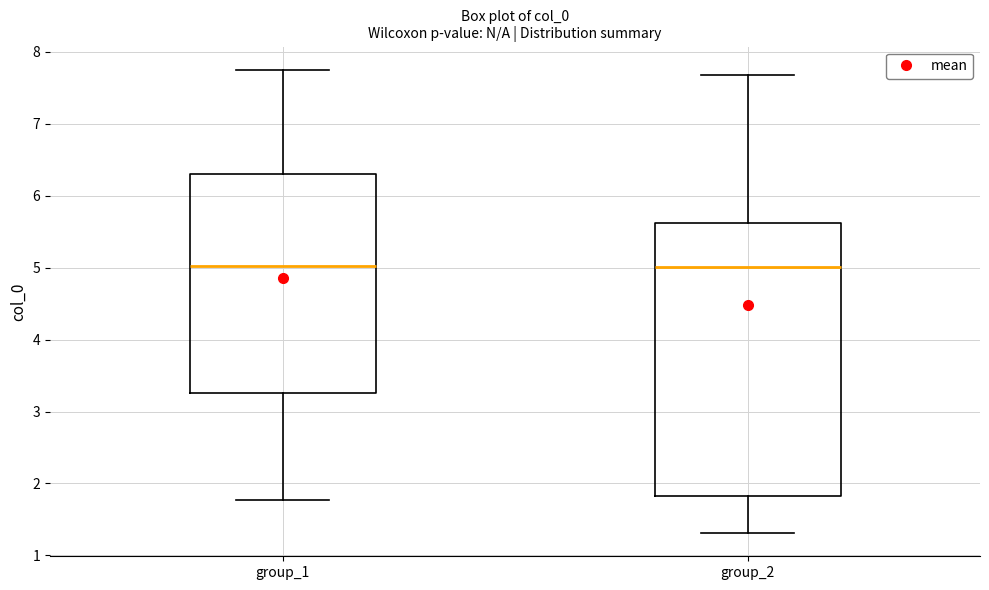

Comparing the boxes themselves (not the whiskers), which one is the tallest?

group_2